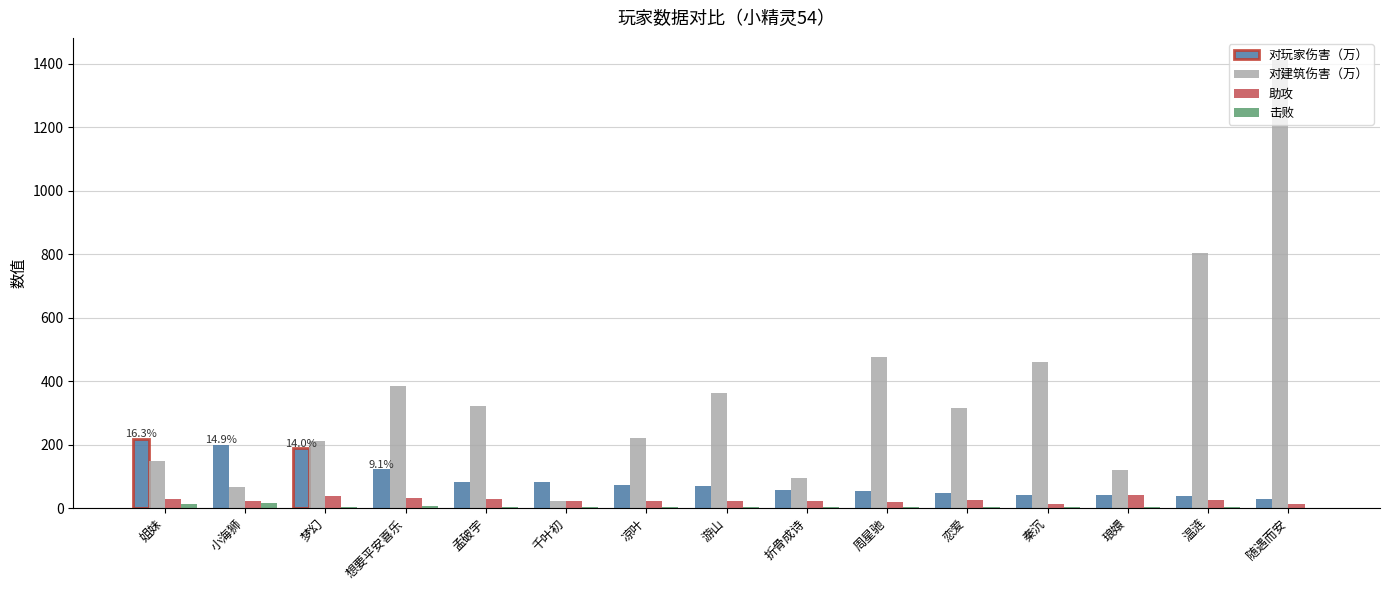

Is the value of 对建筑伤害（万） at 凉叶 greater than the value of 助攻 at 小海狮?

Yes